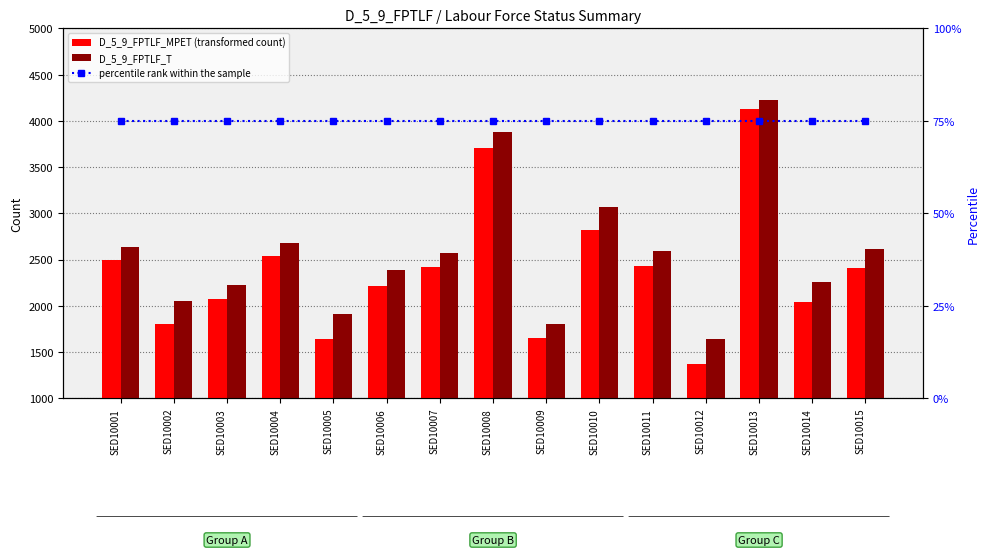

What is the value of the percentile rank within the sample bar at the 8th from the left?

75